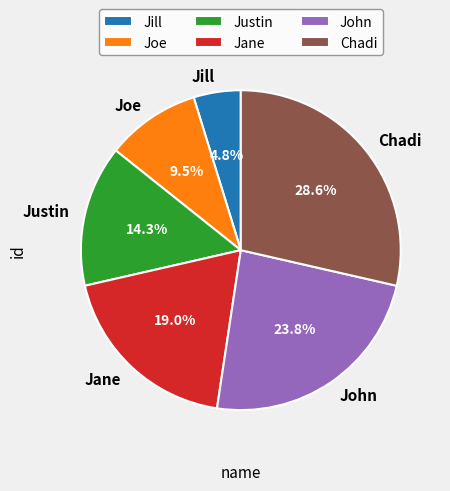

To the nearest percent, what is the average slice percentage?

17%